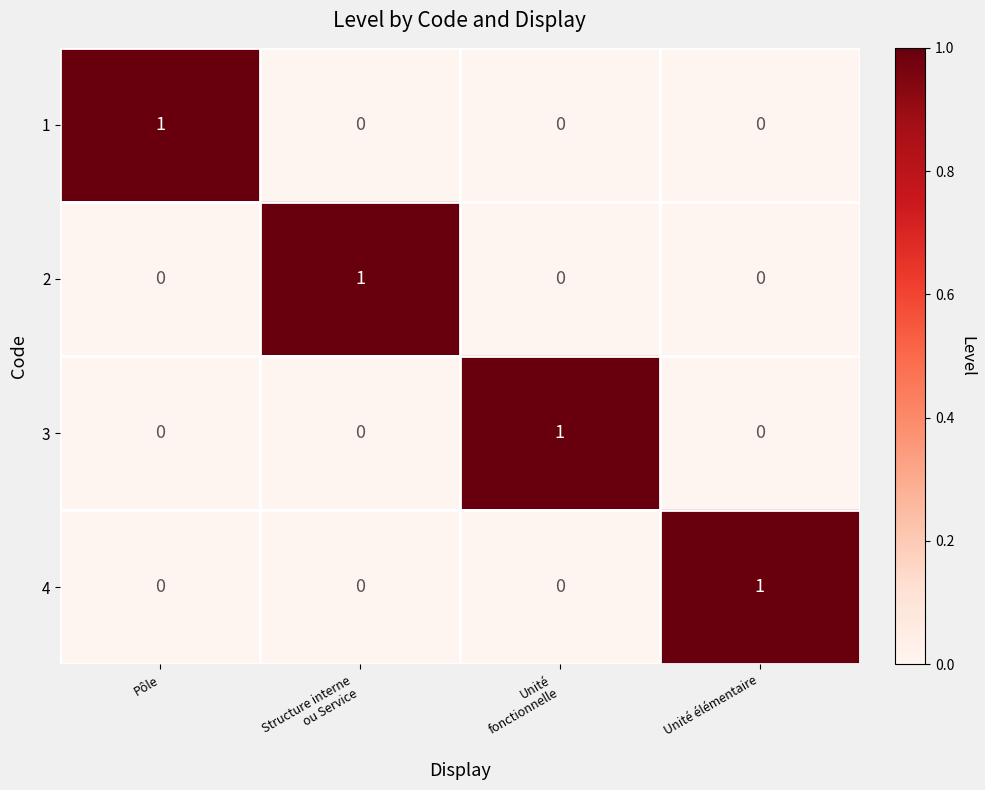

Count the 1 values in the range 0 to 1.

4